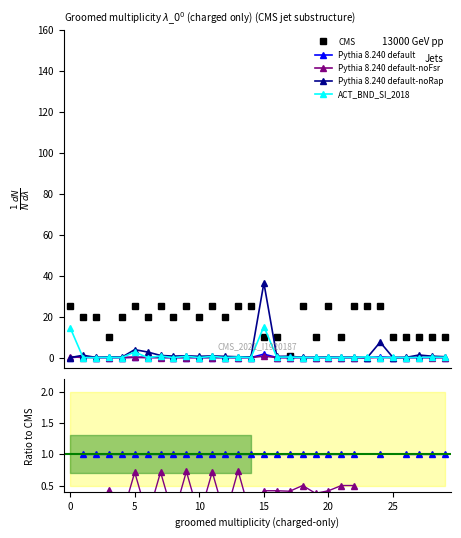

Is it true that CMS equals 6.2 at 15?

False